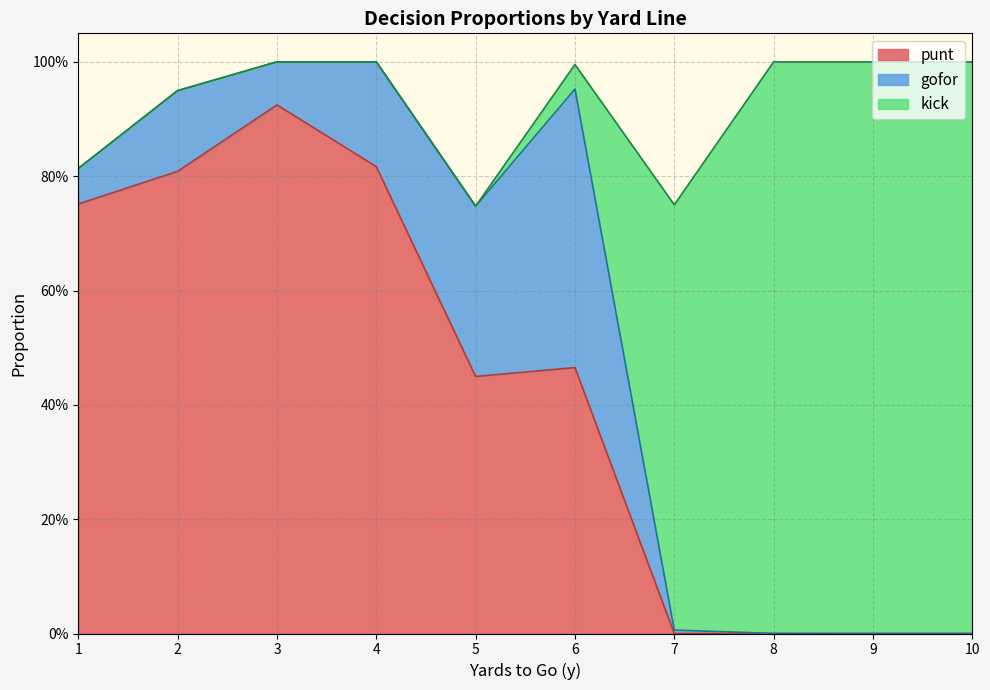

Does the chart display data point markers on the line(s)?

No